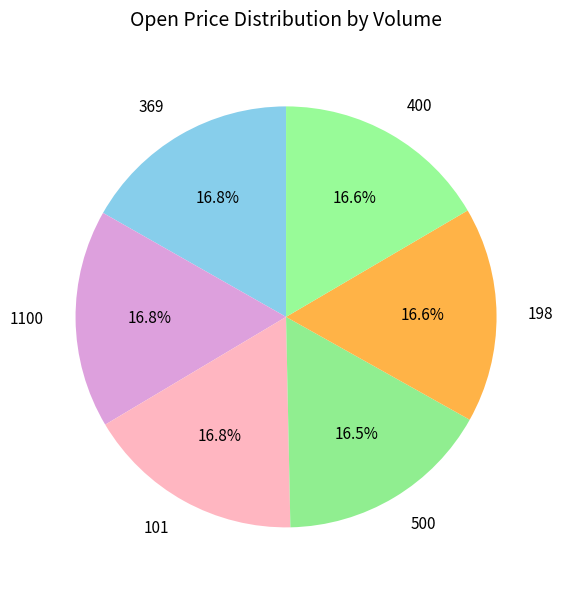

The 400 slice represents 17% of the pie. True or false?

True